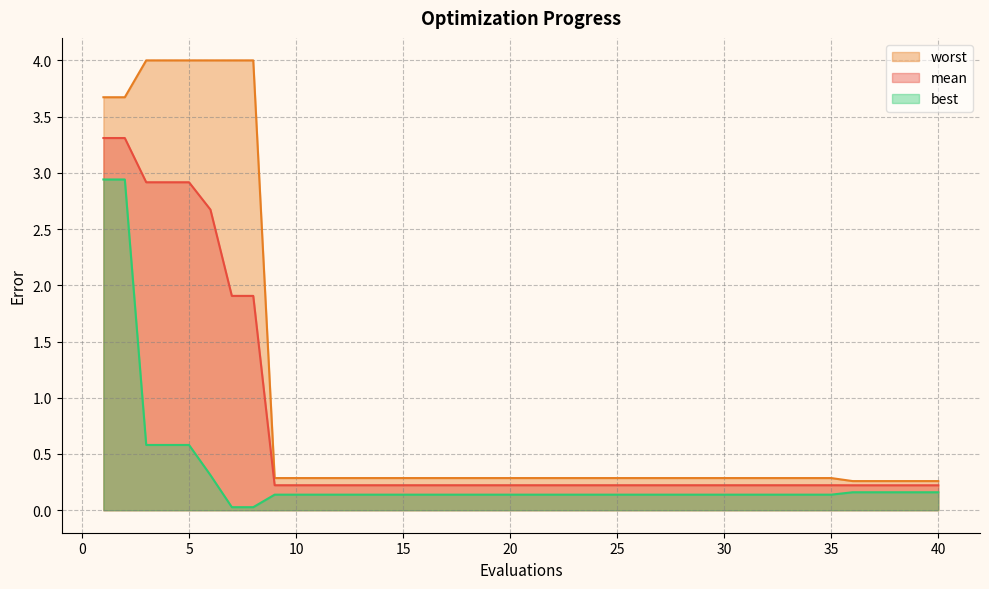

At how many categories does at least one series exceed 3?

8